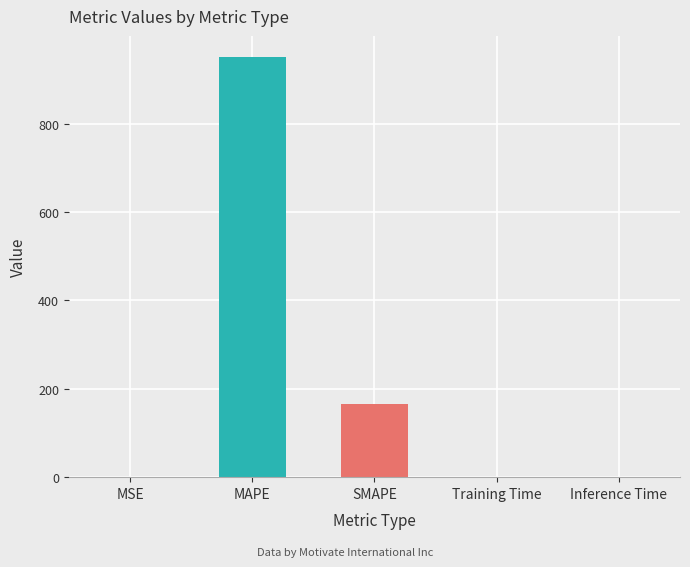

Which label corresponds to the largest value in the chart?

MAPE